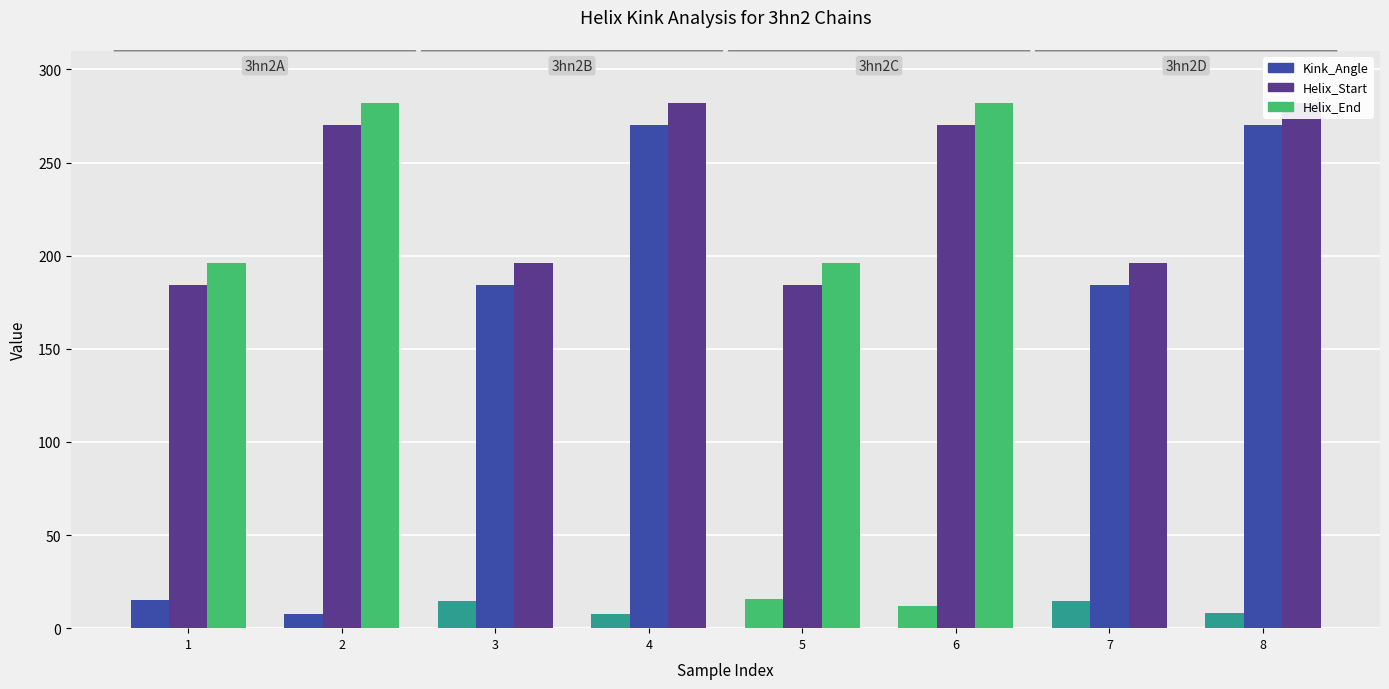

At how many categories does at least one series exceed 154?

8